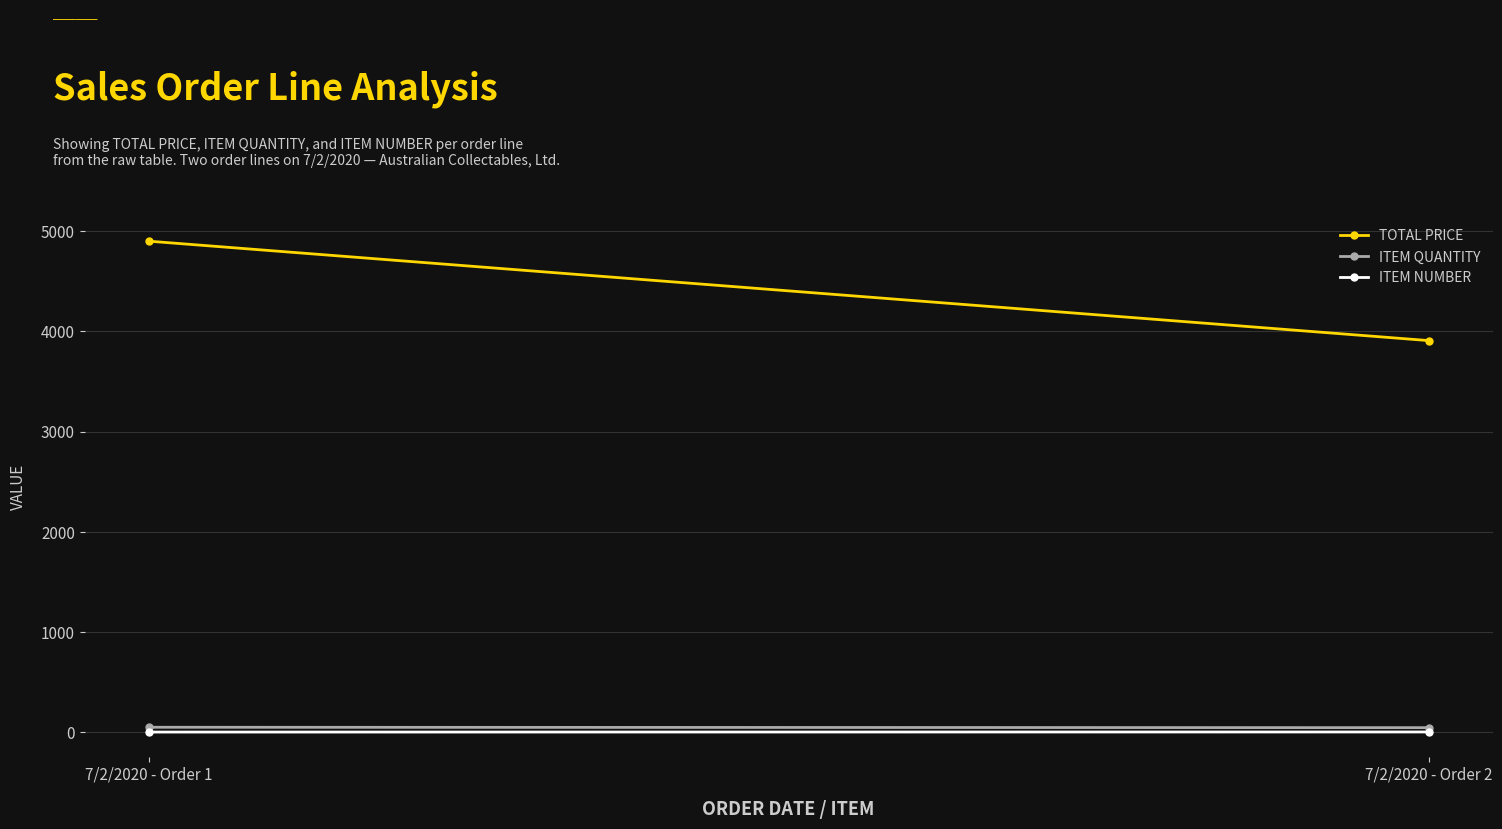

What is the maximum value for ITEM NUMBER?

2.0